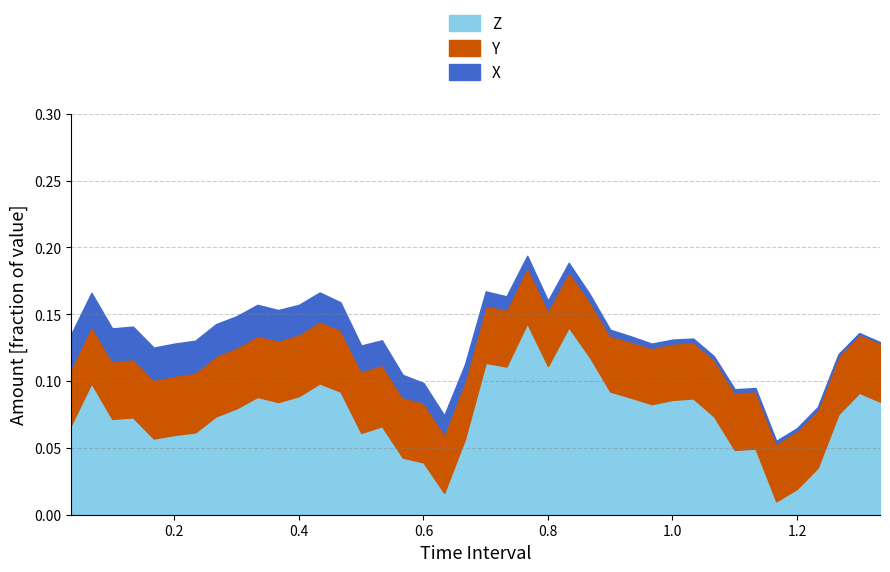

How many lines are shown in the chart?

3